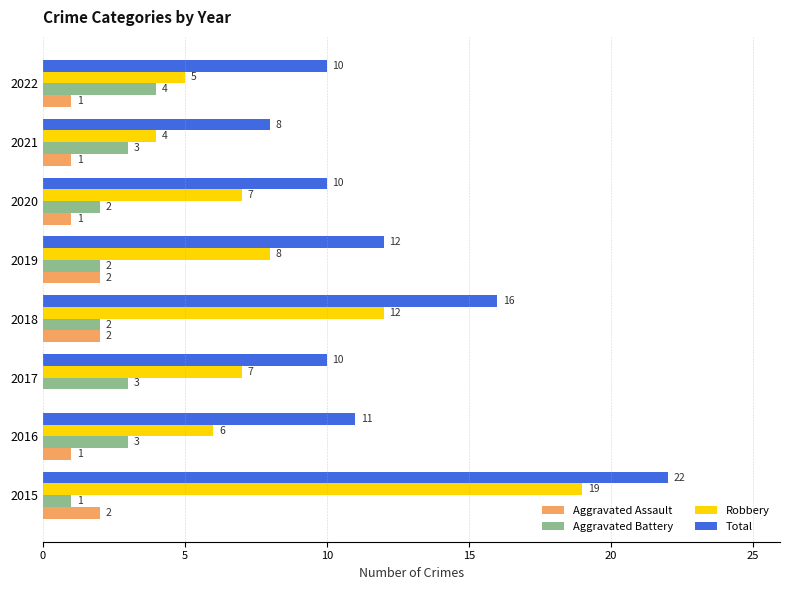

Between 2015 and 2019, which series saw the biggest shift?

Robbery